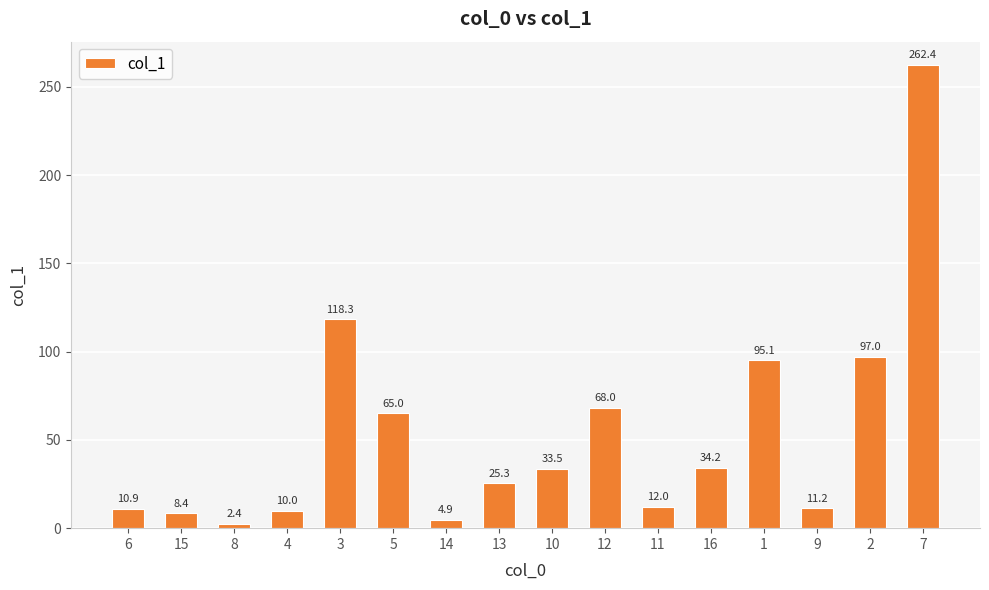

Reading left to right, extract all data points from this chart.

10.9	8.4	2.4	10.0	118.3	65.0	4.9	25.3	33.5	68.0	12.0	34.2	95.1	11.2	97.0	262.4